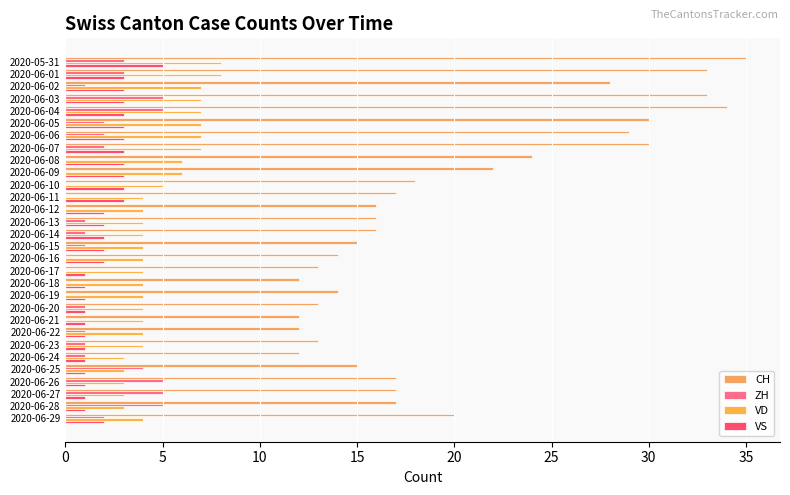

What is the sum of all CH values?

597